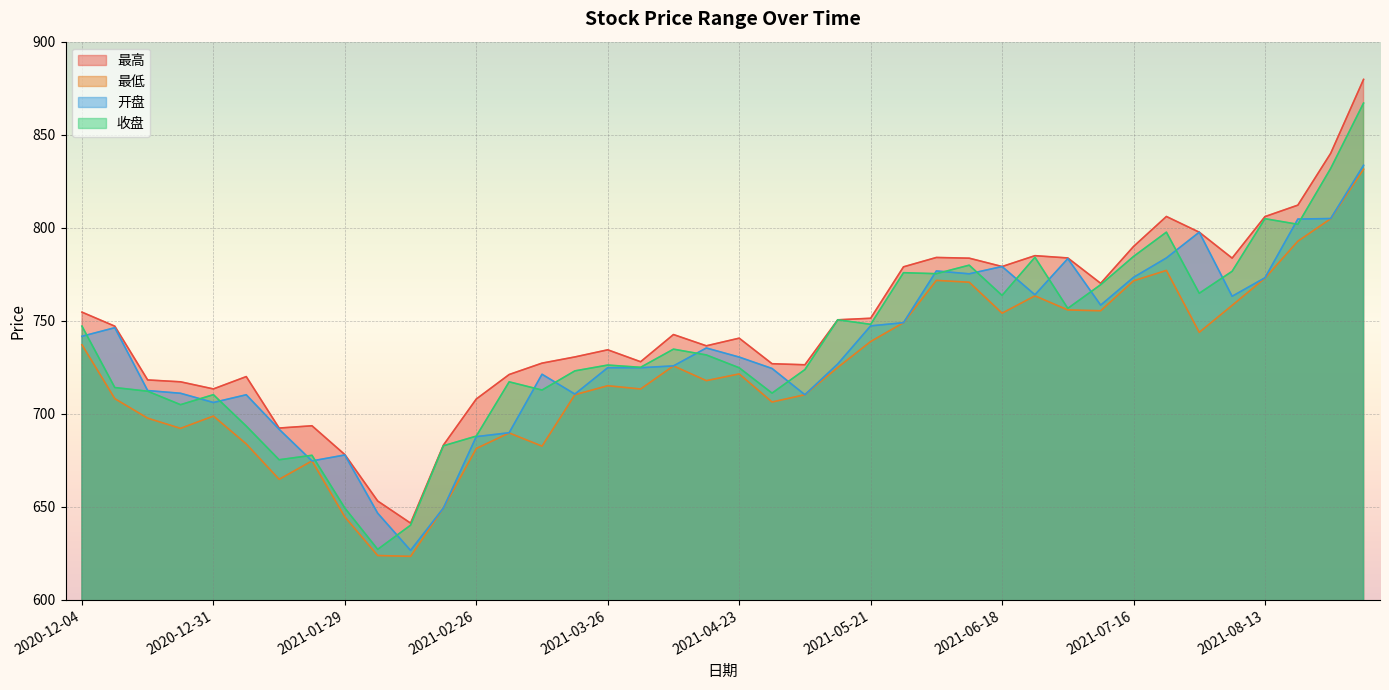

Between which two adjacent categories do 开盘 and 收盘 first intersect?

2020-12-04 and 2020-12-11